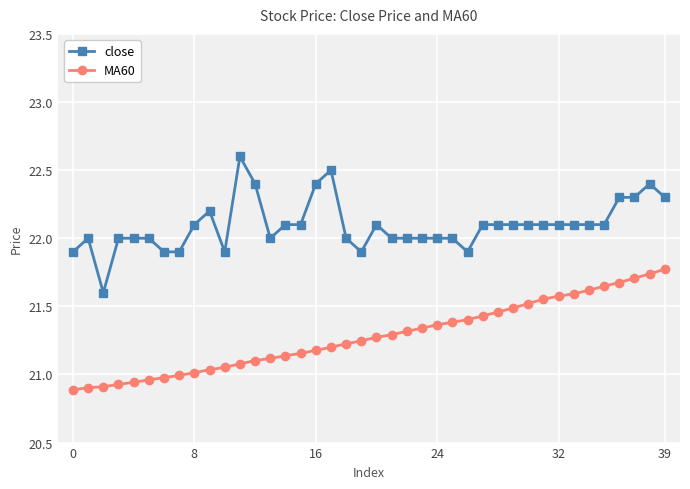

Rank the series by their maximum value, from highest to lowest.

close, MA60